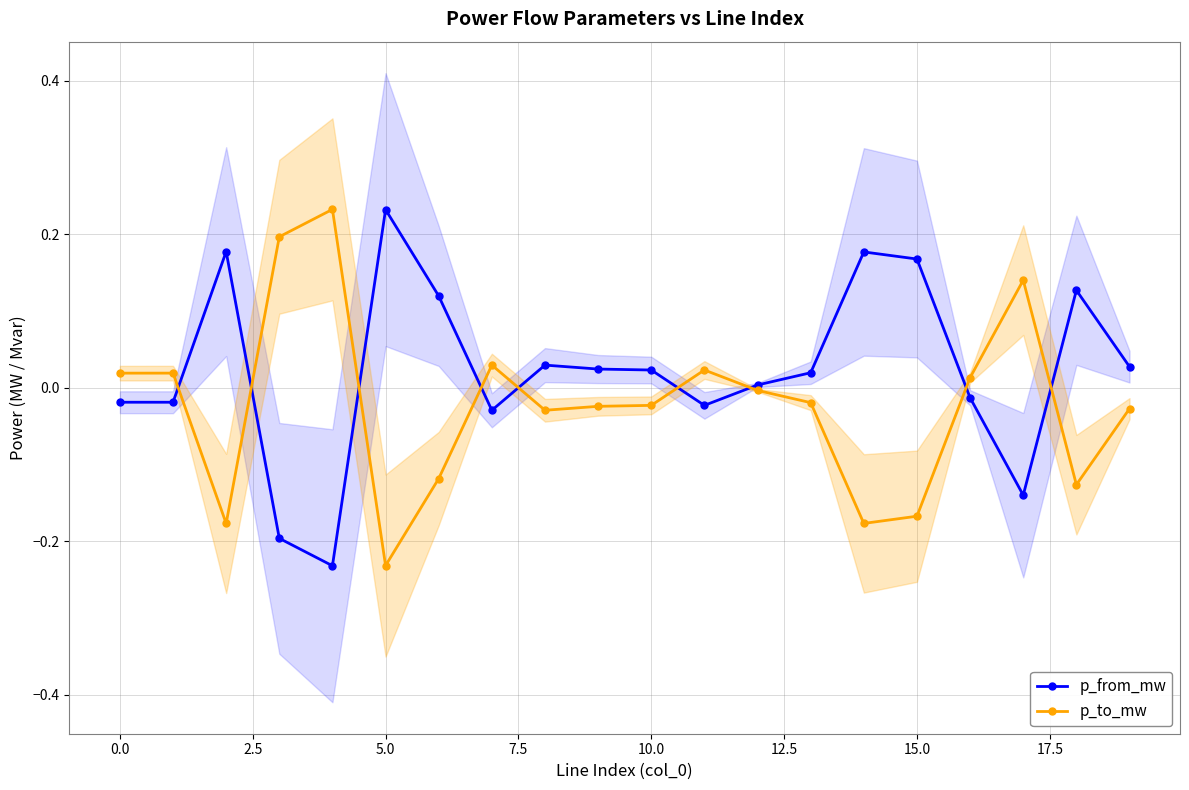

Between which two adjacent categories do p_from_mw and p_to_mw first intersect?

0.0 and 2.5